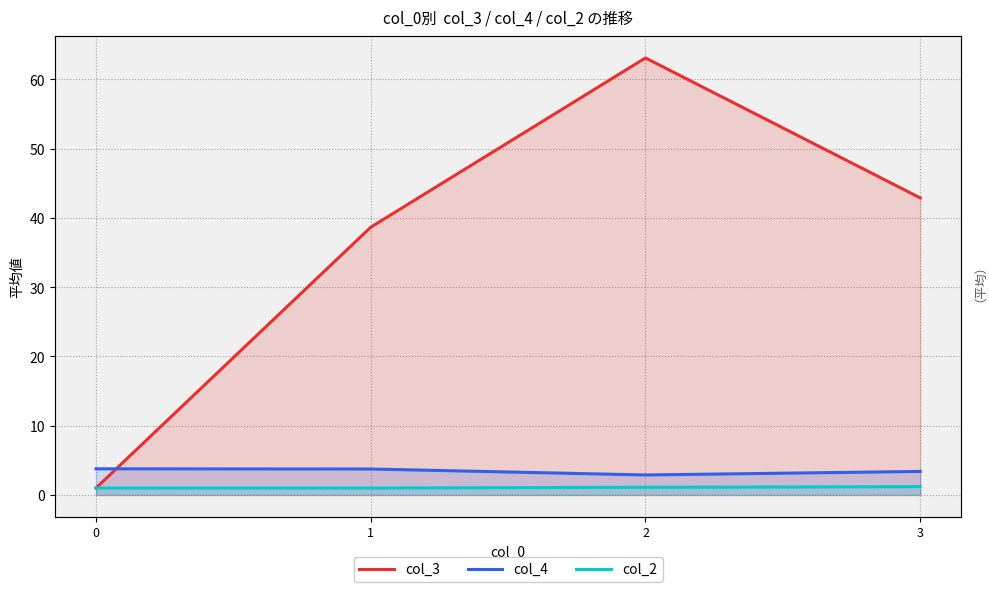

What is the smallest value displayed?

1.0